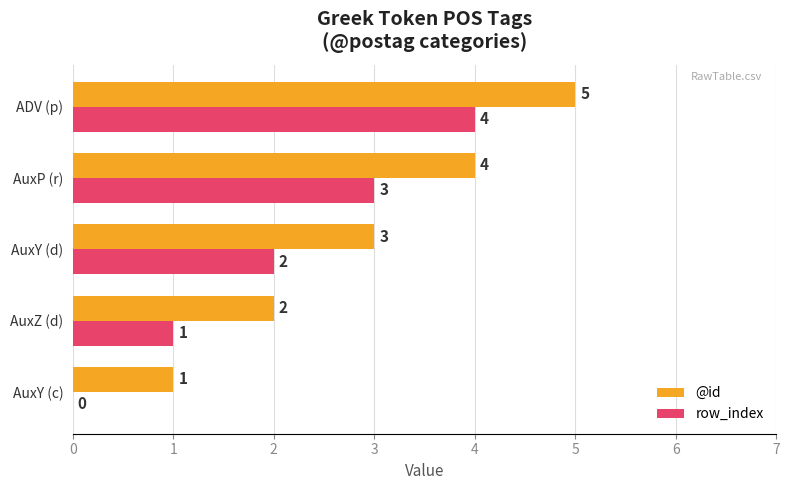

Is the value of @id at ADV (p) greater than the value of row_index at AuxZ (d)?

Yes